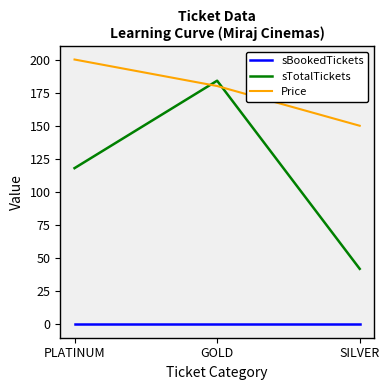

Which series changed the most between PLATINUM and GOLD?

sTotalTickets